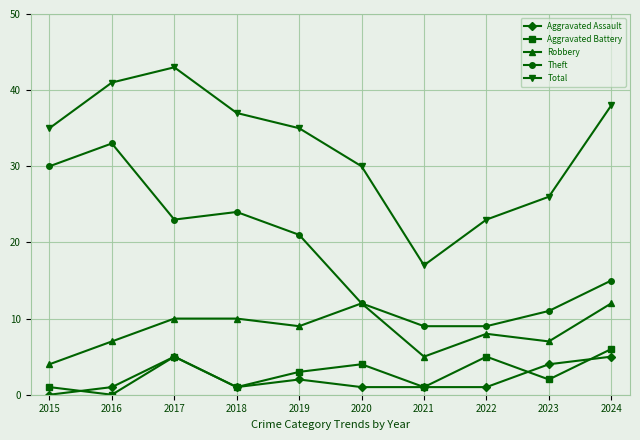

Reading left to right, transcribe all the data shown in this chart.

Aggravated Assault: 2015=0	2016=1	2017=5	2018=1	2019=2	2020=1	2021=1	2022=1	2023=4	2024=5
Aggravated Battery: 2015=1	2016=0	2017=5	2018=1	2019=3	2020=4	2021=1	2022=5	2023=2	2024=6
Robbery: 2015=4	2016=7	2017=10	2018=10	2019=9	2020=12	2021=5	2022=8	2023=7	2024=12
Theft: 2015=30	2016=33	2017=23	2018=24	2019=21	2020=12	2021=9	2022=9	2023=11	2024=15
Total: 2015=35	2016=41	2017=43	2018=37	2019=35	2020=30	2021=17	2022=23	2023=26	2024=38